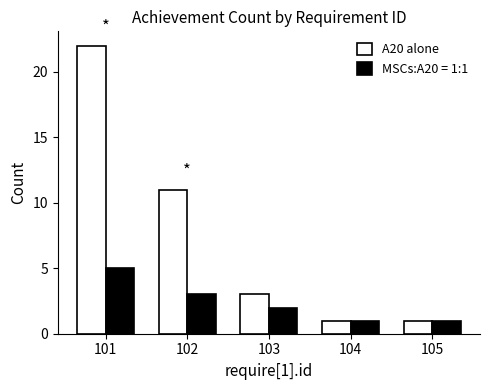

Between 103 and 105, which series saw the biggest shift?

A20 alone